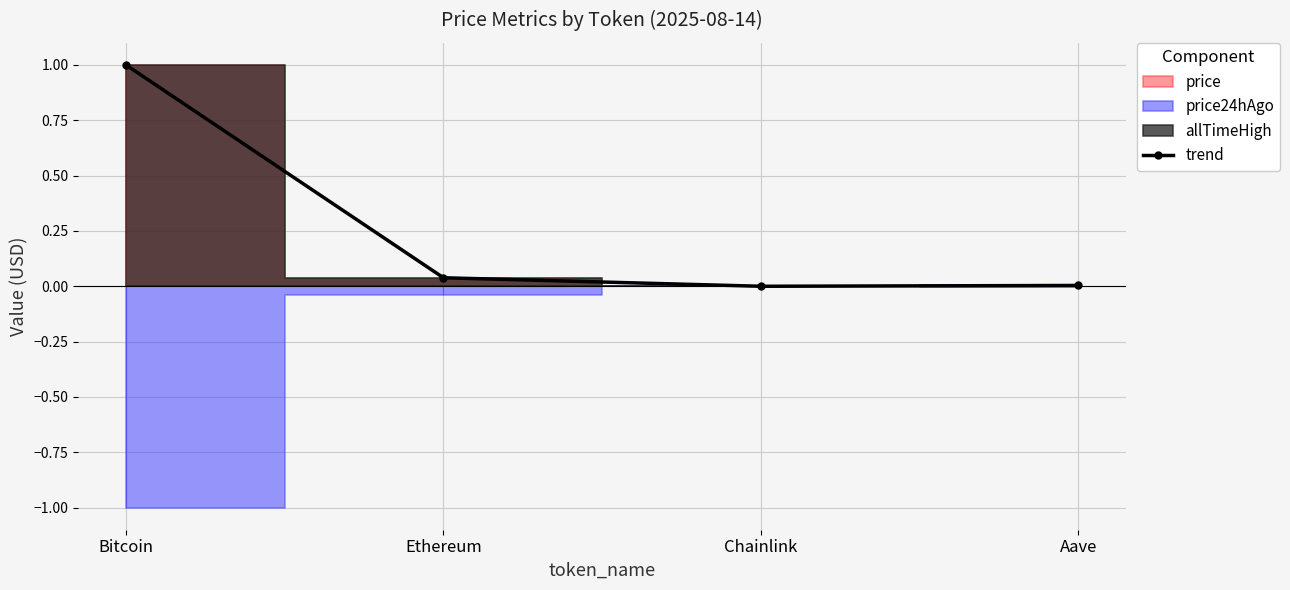

How many lines are shown in the chart?

1